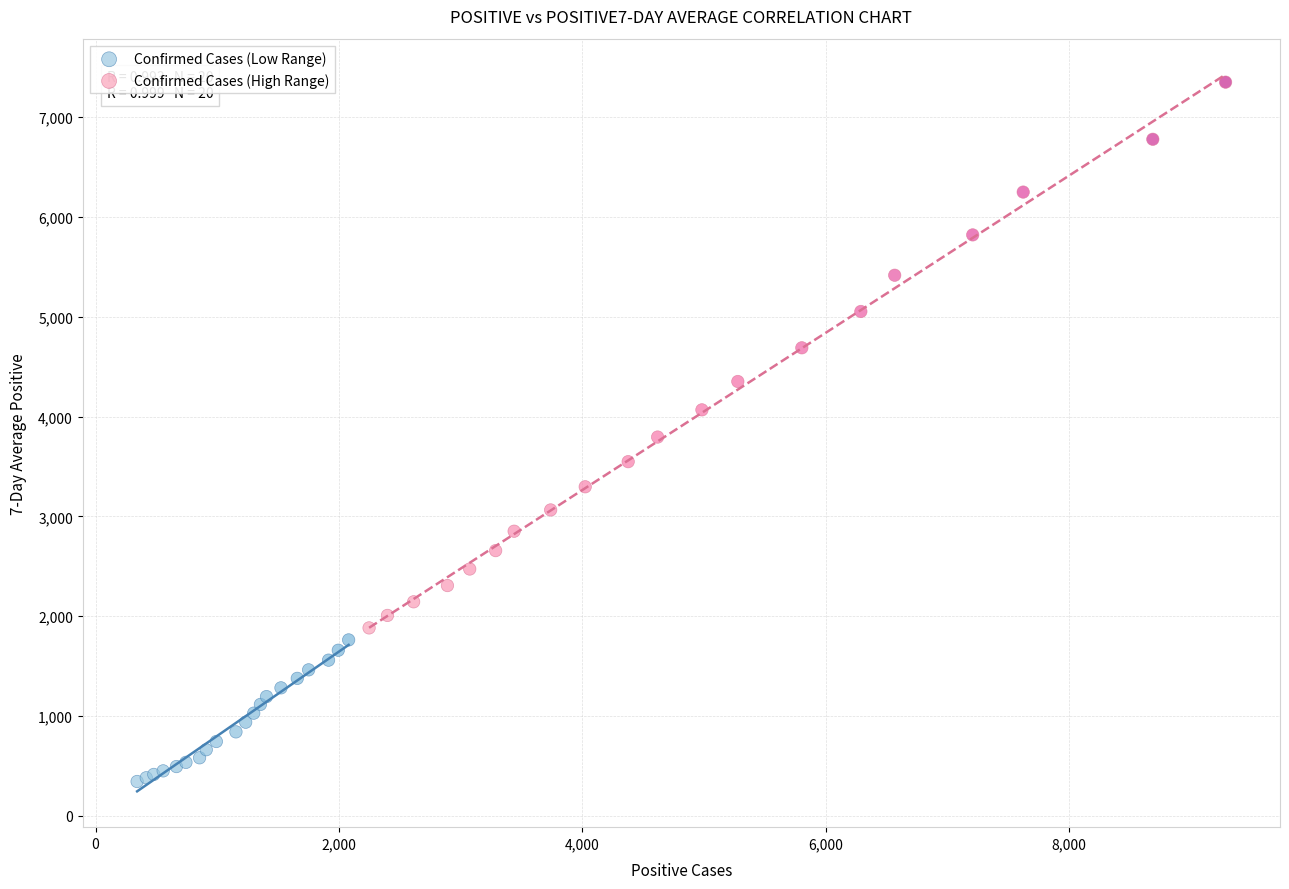

Which series reaches the minimum Y coordinate?

Confirmed Cases (Low Range)